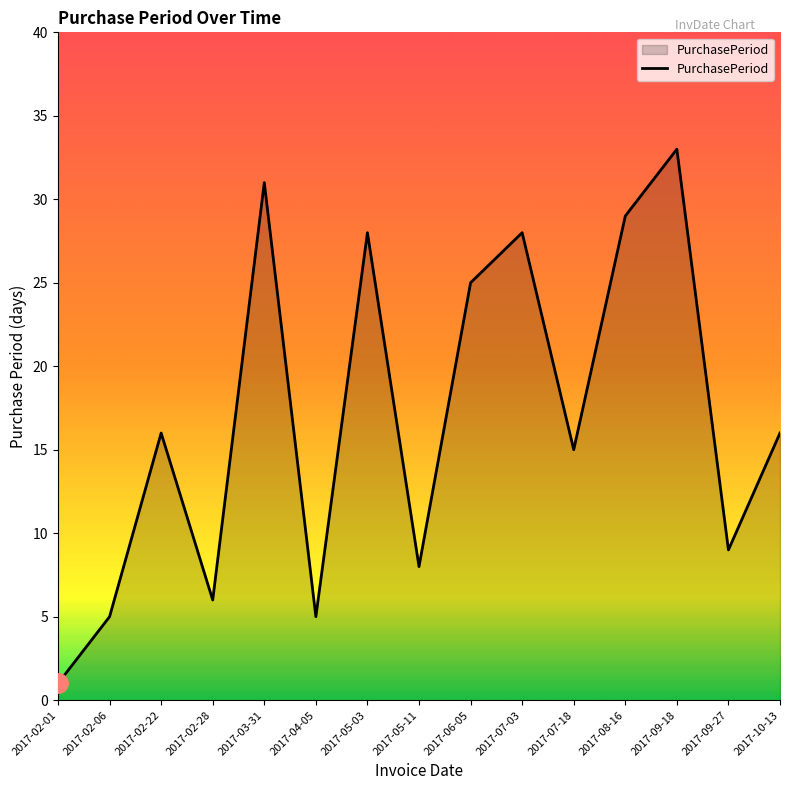

What position from the left is 2017-02-06?

2